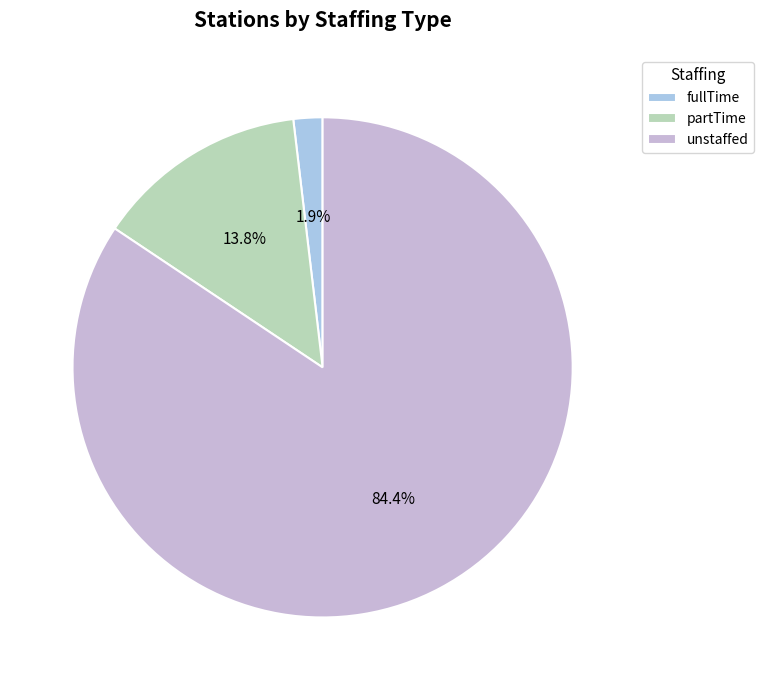

Is the sum of unstaffed and partTime greater than half?

Yes